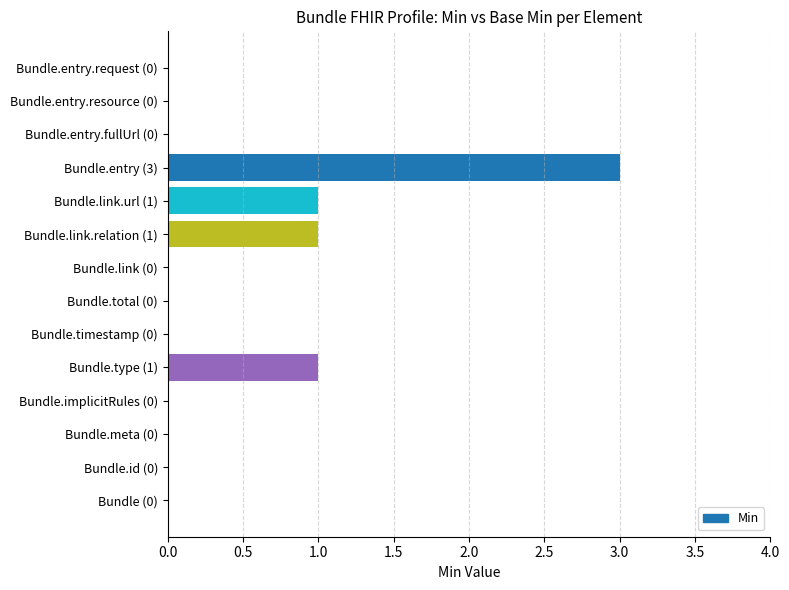

Which label corresponds to the largest value in the chart?

Bundle.entry (3)